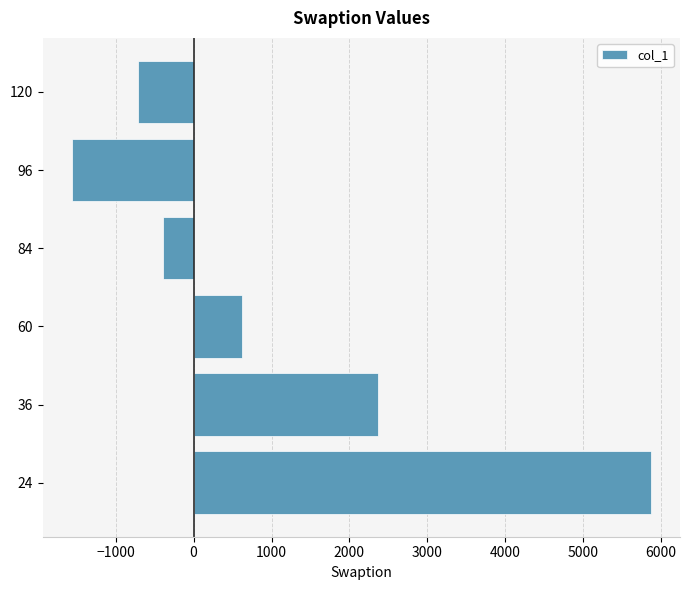

Is it true that the value at 84 is -636.5?

False